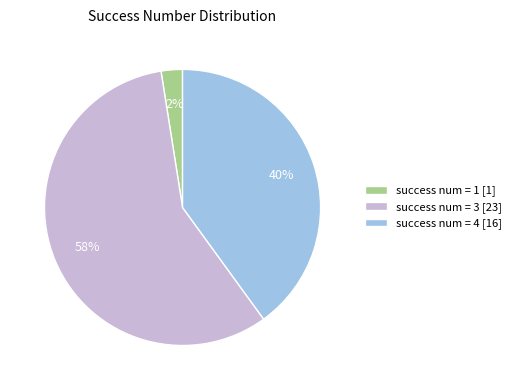

Which category has the biggest portion of the pie?

success num = 3 [23]